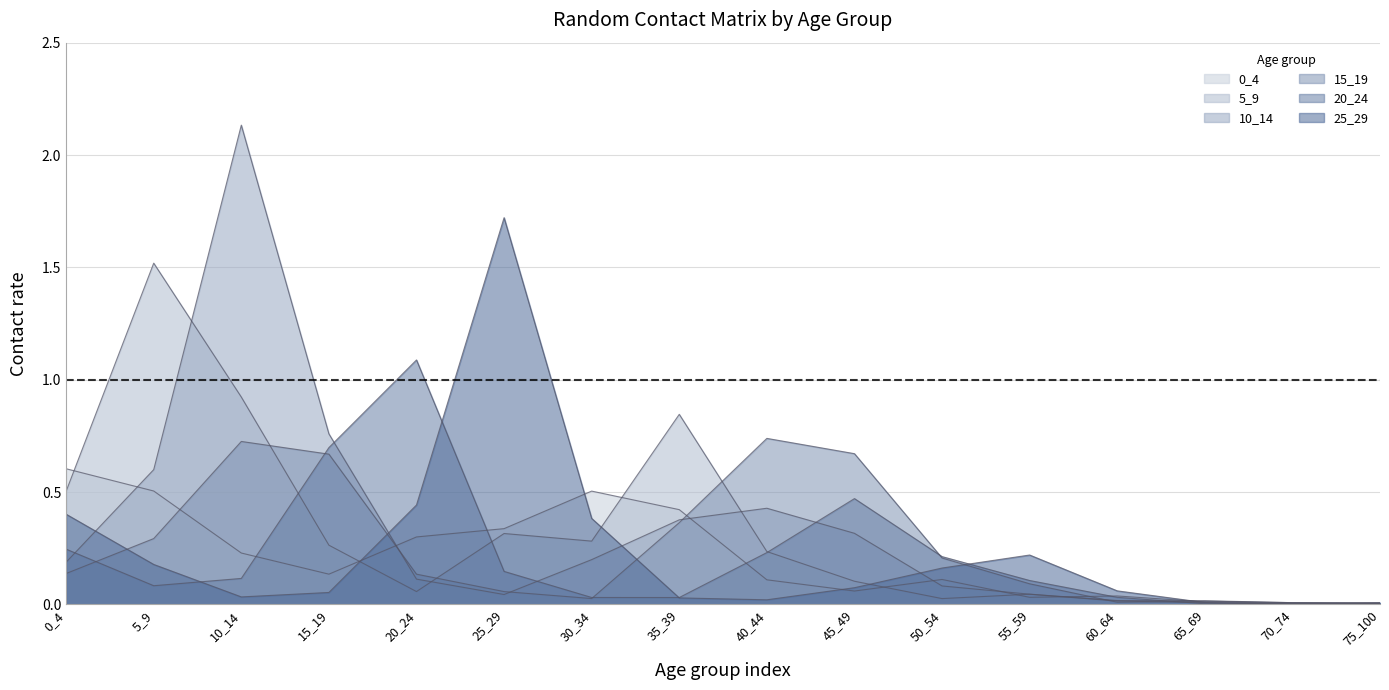

What is the difference between the second highest and minimum values in the 10_14 series?

0.8